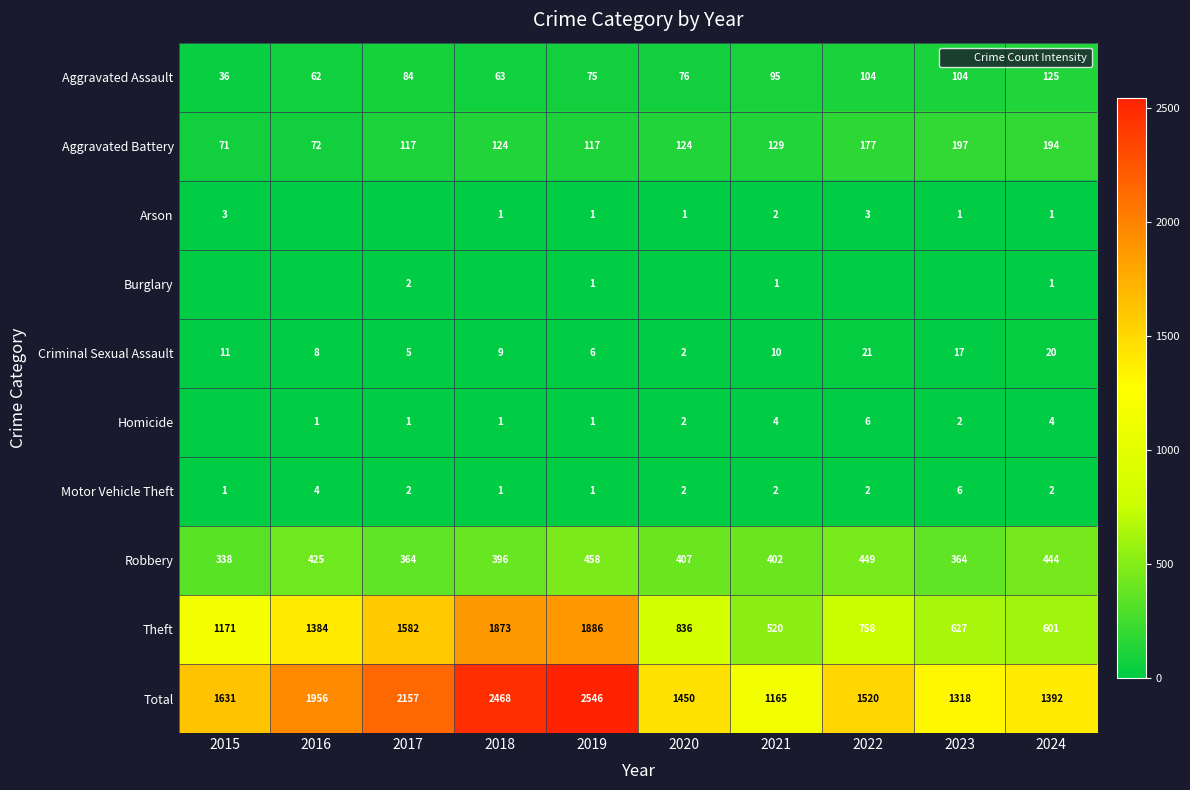

What is the total value across all series at 2016?

3912